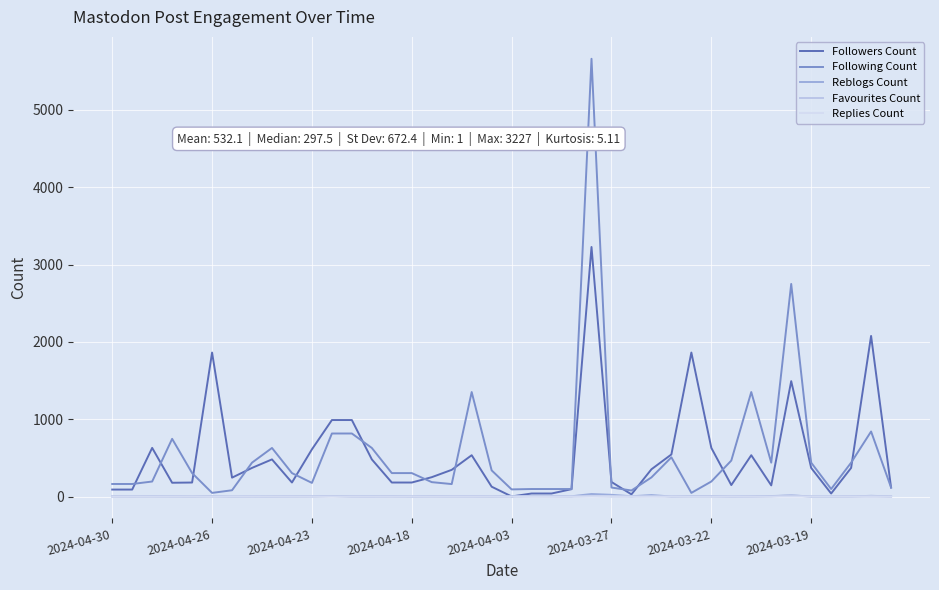

How many series are shown in this chart?

5